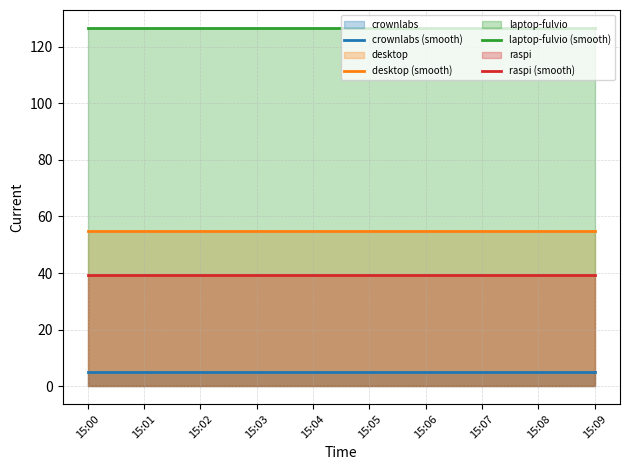

What is the maximum value shown in the chart?

126.7